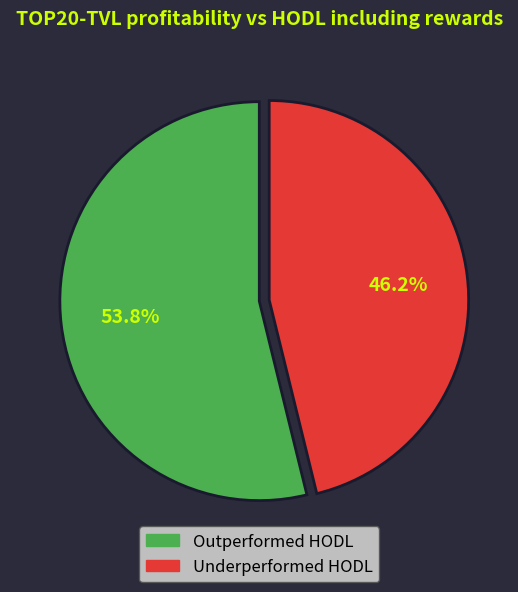

Is there any slice that represents more than half of the pie?

Yes